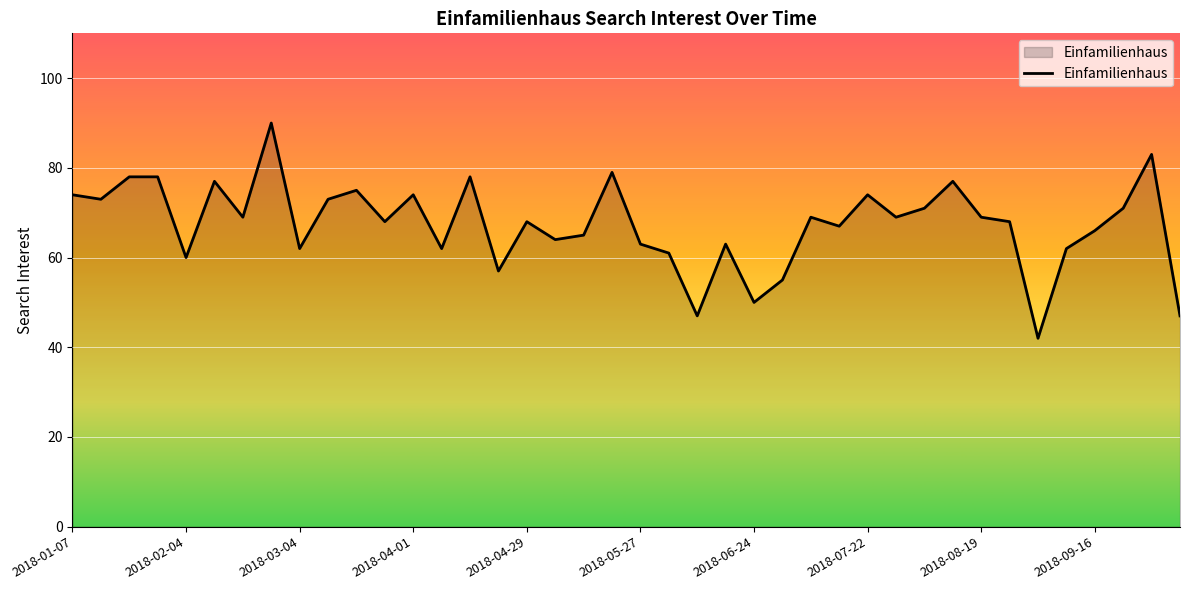

What is the smallest value displayed?

42